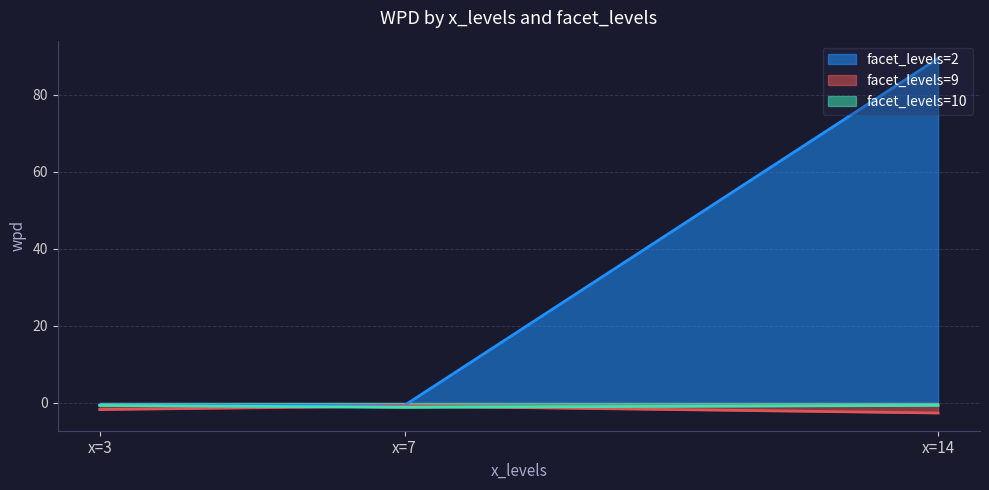

How many values in wpd are below zero?

8